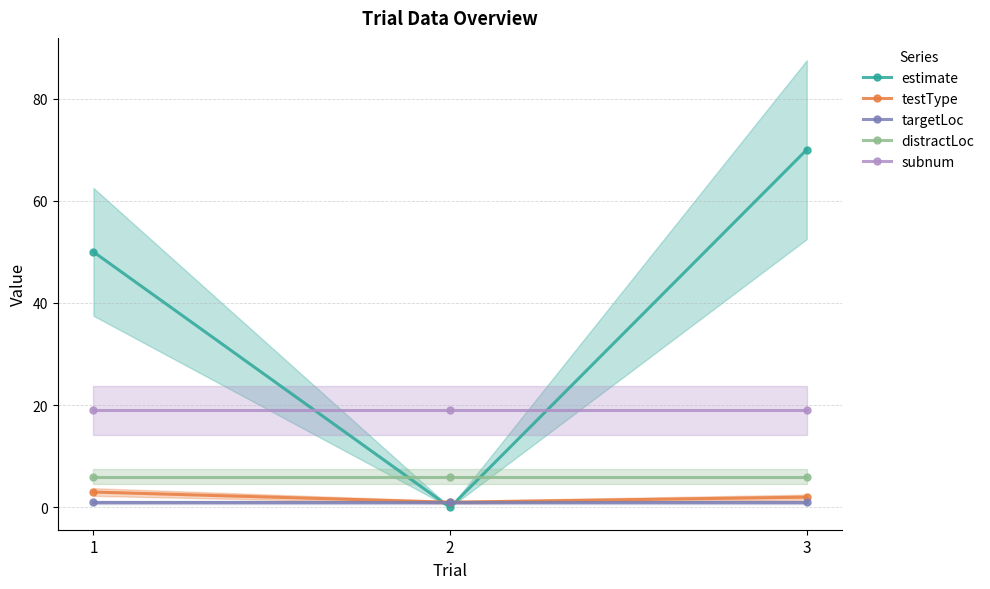

What are all the series names shown in the legend?

estimate, testType, targetLoc, distractLoc, subnum